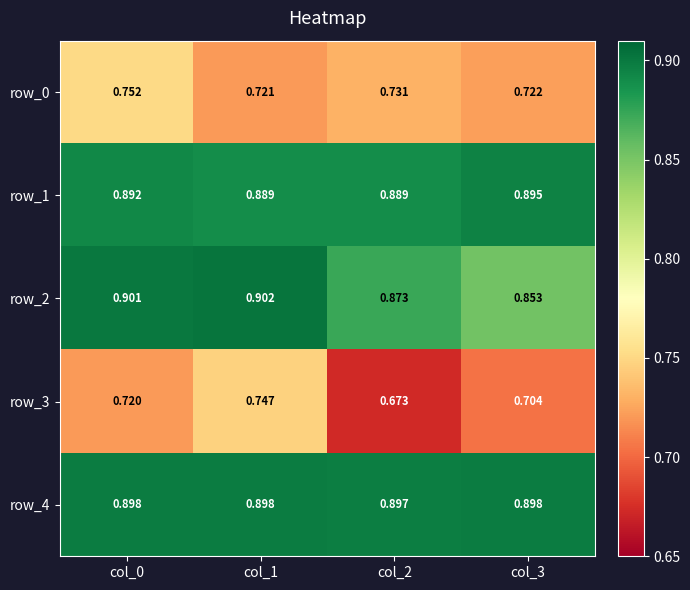

Is the value of row_0 at col_2 greater than the value of row_2 at col_3?

No